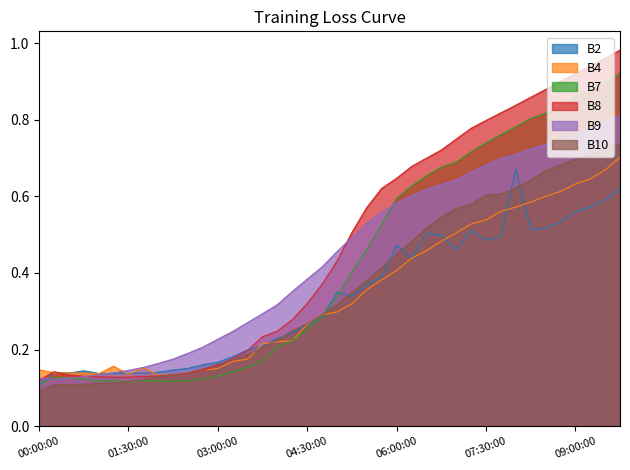

Reading left to right, transcribe all the data shown in this chart.

B2: 0.1	0.1	0.1	0.1	0.1	0.1	0.1	0.1	0.1	0.1	0.2	0.2	0.2	0.2	0.2	0.2	0.2	0.2	0.3	0.3	0.3	0.3	0.4	0.4	0.5	0.4	0.5	0.5	0.5	0.5	0.5	0.5	0.7	0.5	0.5	0.5	0.6	0.6	0.6	0.6
B4: 0.1	0.1	0.1	0.1	0.1	0.2	0.1	0.2	0.1	0.1	0.1	0.1	0.2	0.2	0.2	0.2	0.2	0.2	0.3	0.3	0.3	0.3	0.4	0.4	0.4	0.4	0.5	0.5	0.5	0.5	0.5	0.6	0.6	0.6	0.6	0.6	0.6	0.6	0.7	0.7
B7: 0.1	0.1	0.1	0.1	0.1	0.1	0.1	0.1	0.1	0.1	0.1	0.1	0.1	0.1	0.2	0.2	0.2	0.2	0.3	0.3	0.3	0.4	0.5	0.5	0.6	0.6	0.7	0.7	0.7	0.7	0.7	0.8	0.8	0.8	0.8	0.8	0.9	0.9	0.9	0.9
B8: 0.1	0.1	0.1	0.1	0.1	0.1	0.1	0.1	0.1	0.1	0.1	0.1	0.2	0.2	0.2	0.2	0.2	0.3	0.3	0.4	0.4	0.5	0.6	0.6	0.6	0.7	0.7	0.7	0.7	0.8	0.8	0.8	0.8	0.9	0.9	0.9	0.9	0.9	1.0	1.0
B9: 0.1	0.1	0.1	0.1	0.1	0.1	0.1	0.2	0.2	0.2	0.2	0.2	0.2	0.2	0.3	0.3	0.3	0.4	0.4	0.4	0.5	0.5	0.5	0.6	0.6	0.6	0.6	0.6	0.6	0.7	0.7	0.7	0.7	0.7	0.7	0.7	0.8	0.8	0.8	0.8
B10: 0.1	0.1	0.1	0.1	0.1	0.1	0.1	0.1	0.1	0.1	0.1	0.1	0.2	0.2	0.2	0.2	0.2	0.2	0.3	0.3	0.3	0.3	0.4	0.4	0.4	0.5	0.5	0.5	0.6	0.6	0.6	0.6	0.6	0.6	0.7	0.7	0.7	0.7	0.7	0.7